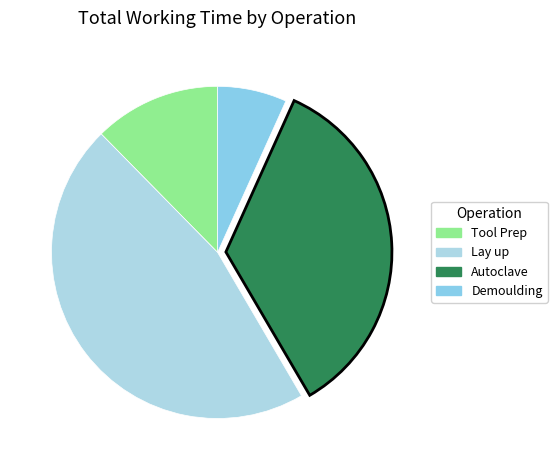

How many segments does this pie chart have?

4